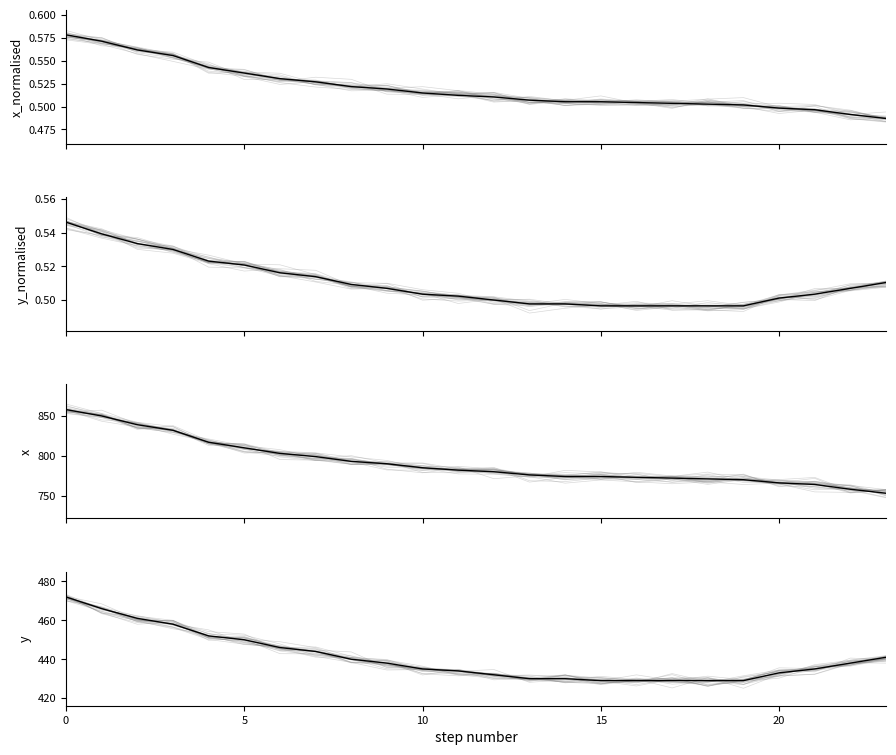

What are all the series names shown in the legend?

x_normalised, y_normalised, x, y